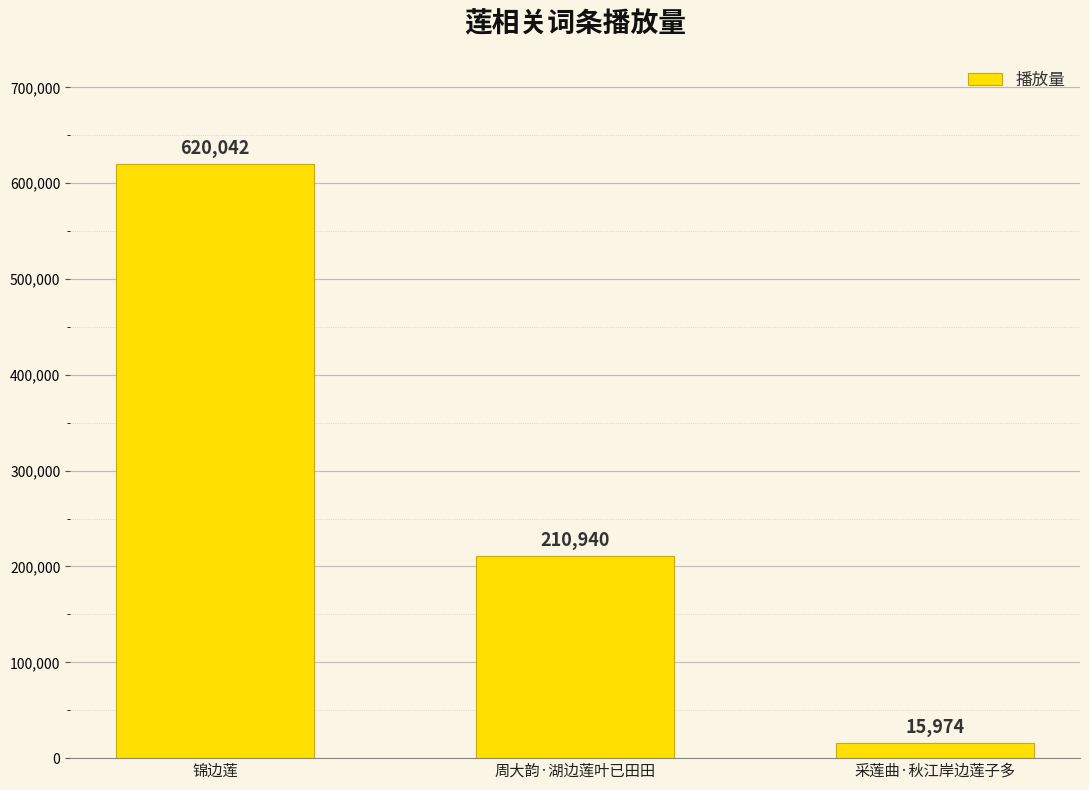

What is the average value?

282319